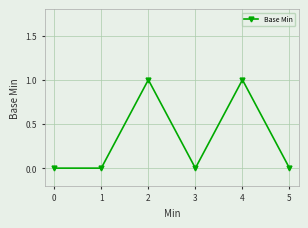

True or false: there are more than 1 points higher than both neighbors.

True